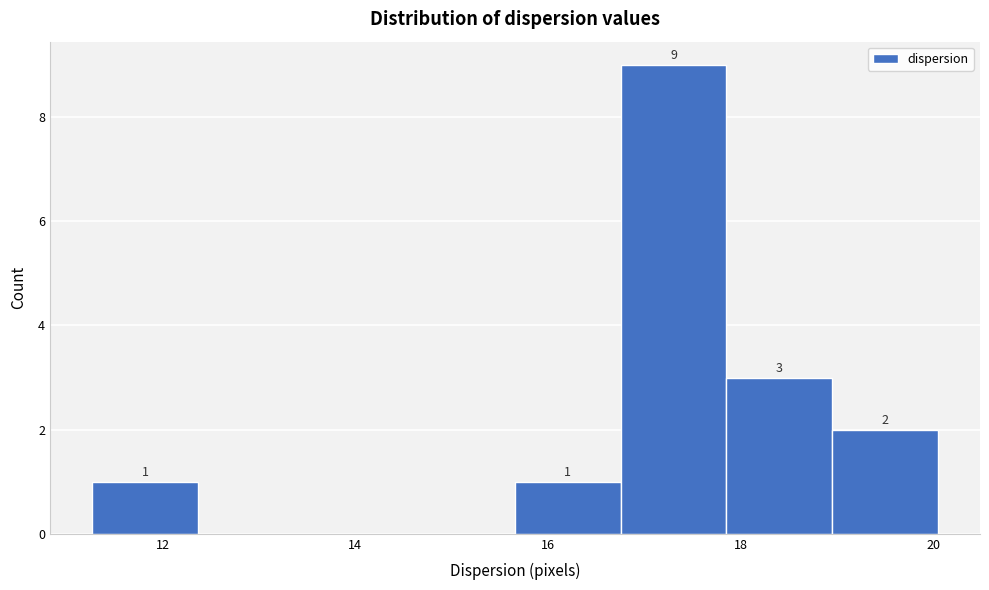

Over which range of the x-axis is the bar tallest?

16.8 to 17.8